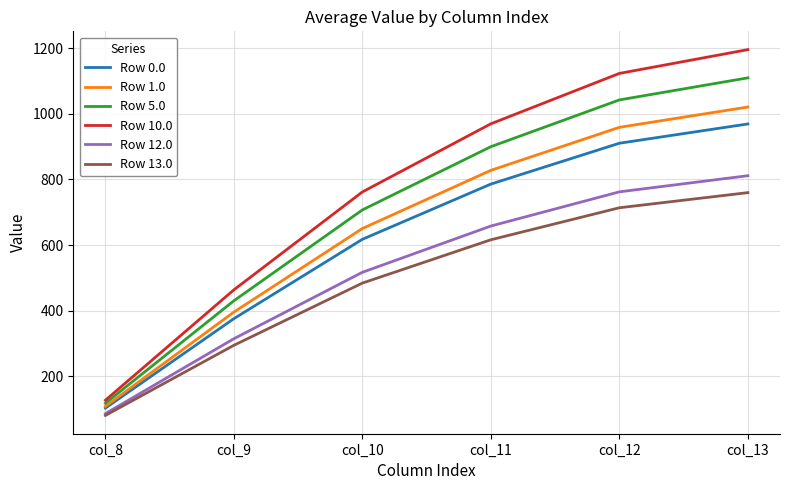

True or false: Row 13.0 has a value of 759.9 at col_13.

True